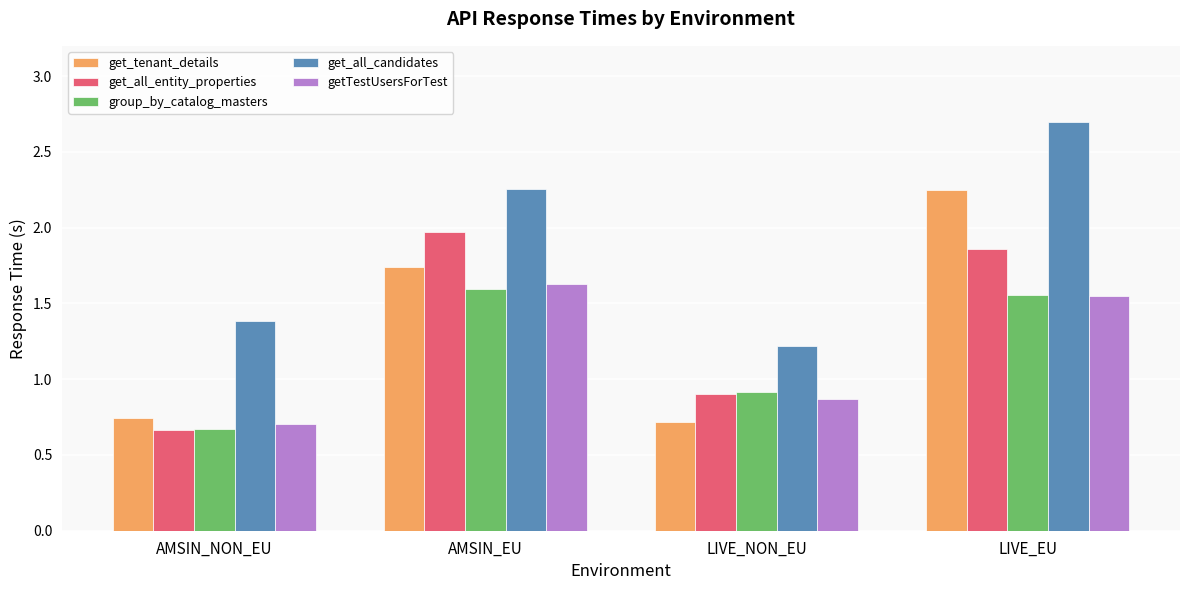

The get_all_candidates series shows 0.5 at AMSIN_EU. True or false?

False